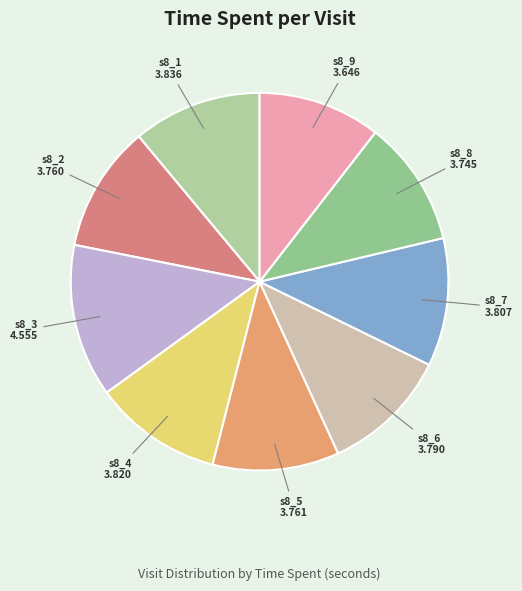

Is it true that s8_1 is 19% of the pie?

False